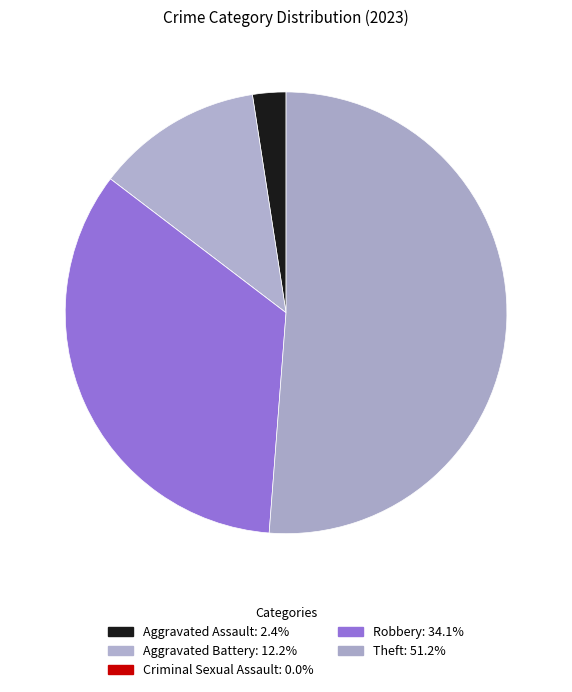

To the nearest percent, what percentage of the pie is Theft?

51%